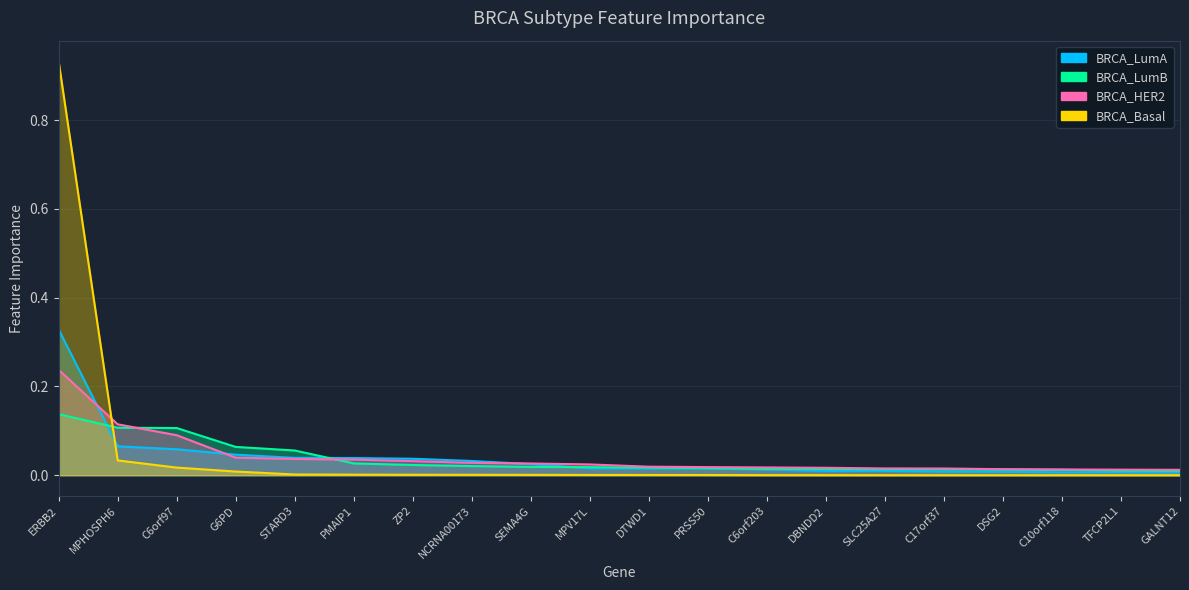

Between C6orf97 and NCRNA00173, which is larger?

C6orf97